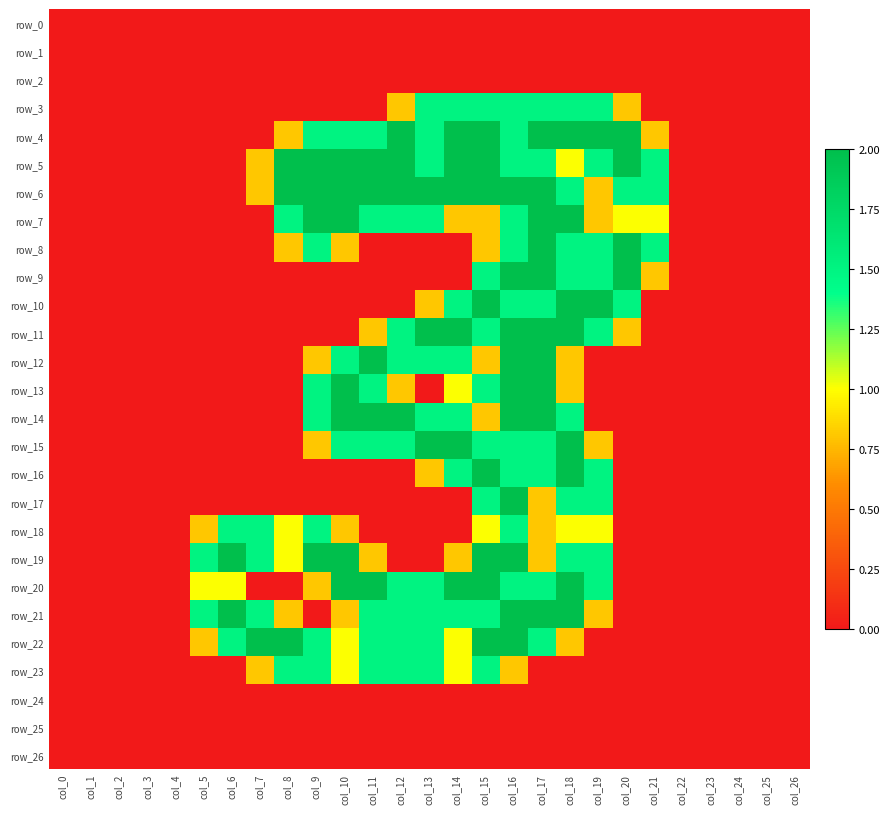

At which label is row_25 closest to 0?

col_0